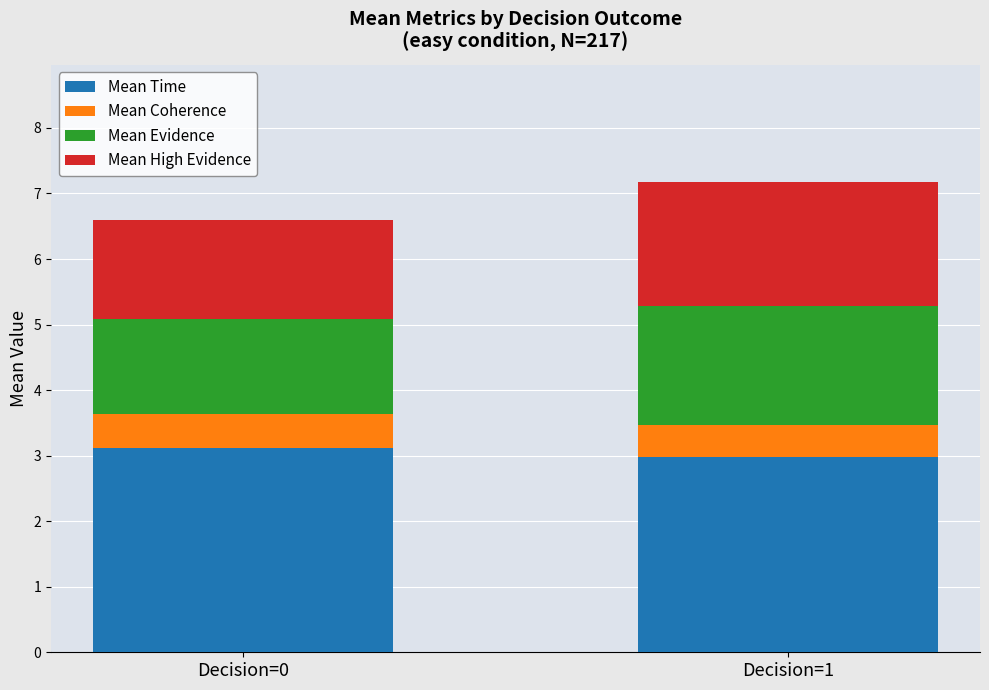

What is the highest value of the Mean Time series?

3.1